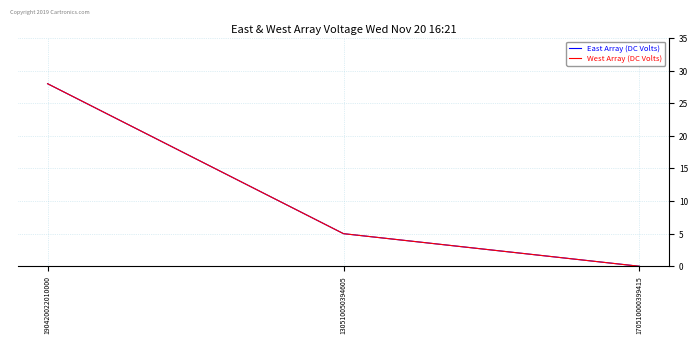

What is the difference between the maximum and minimum values in the West Array (DC Volts) series?

28